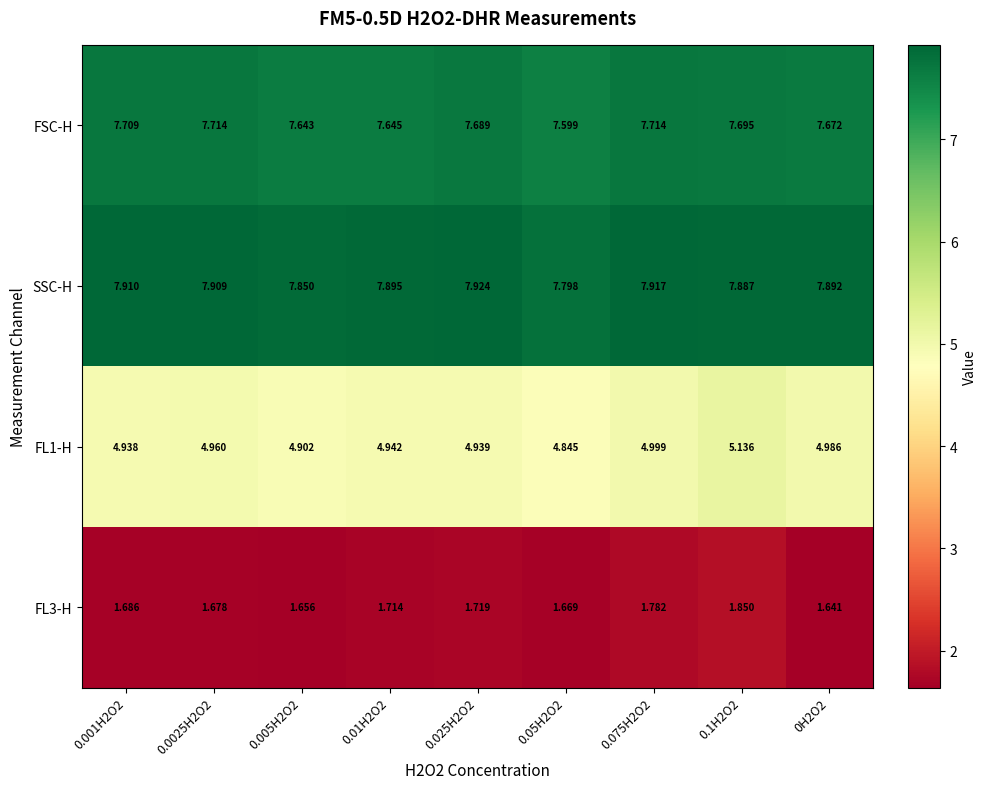

Is the value of FL1-H at 0.01H2O2 greater than the value of FSC-H at 0H2O2?

No